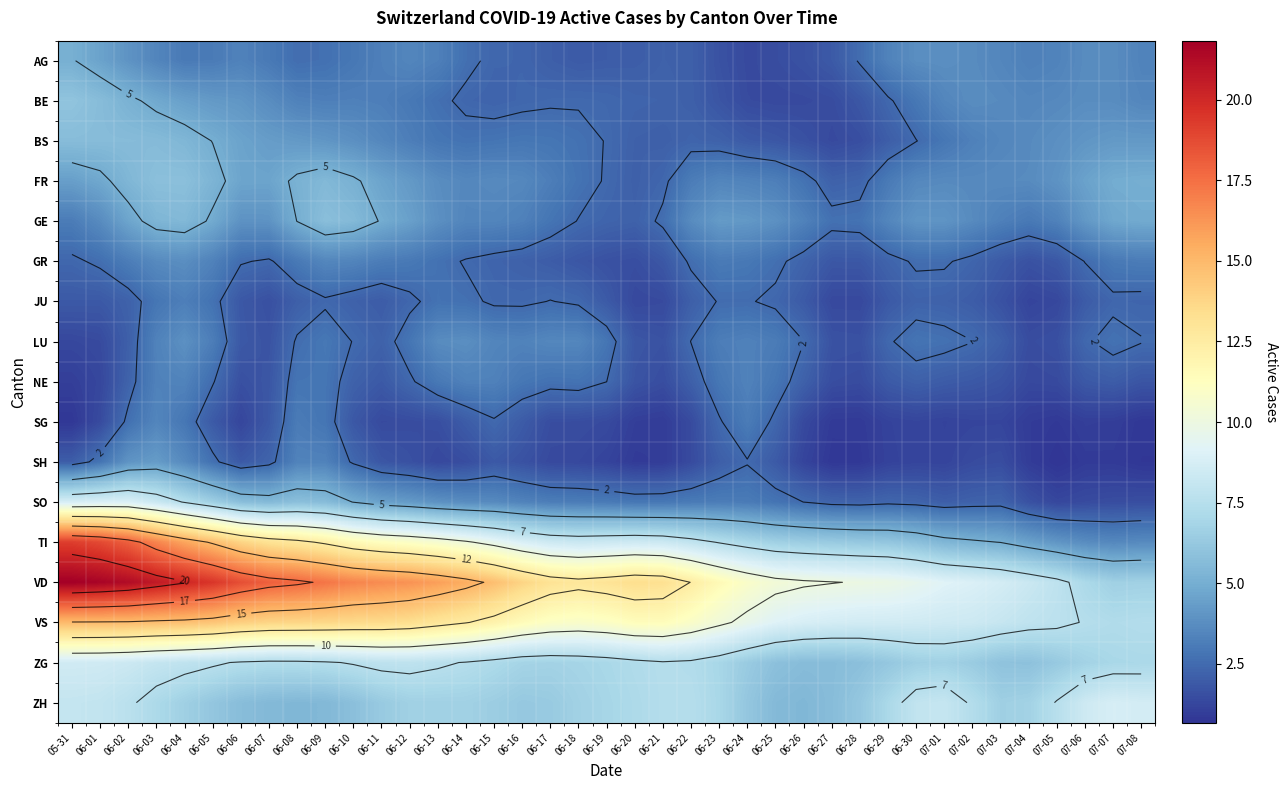

The value of VS at 06-10 is 13.6. True or false?

True